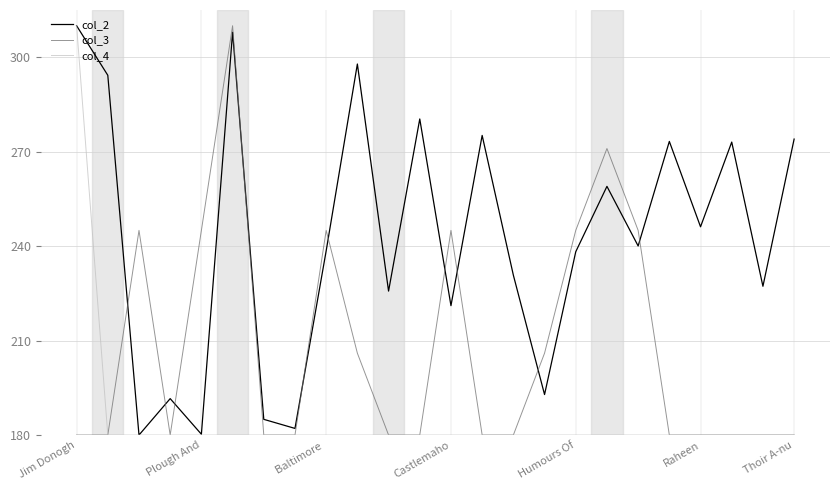

What is the smallest value displayed?

180.0